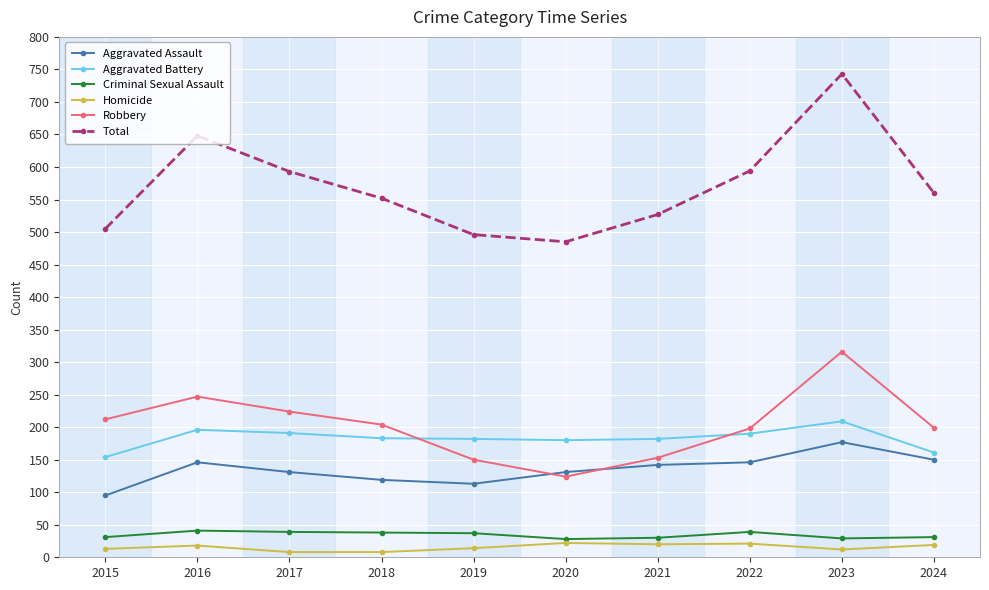

What is the value of the Aggravated Assault point at the 1st from the left?

95